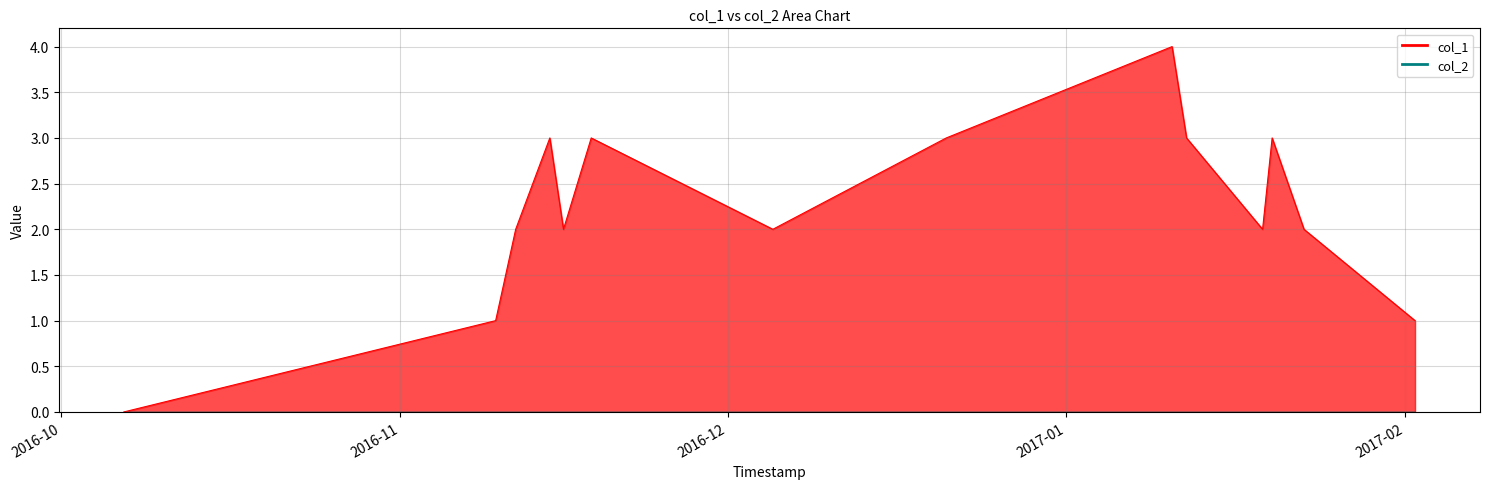

The chart shows a value of 3 at 12. True or false?

False